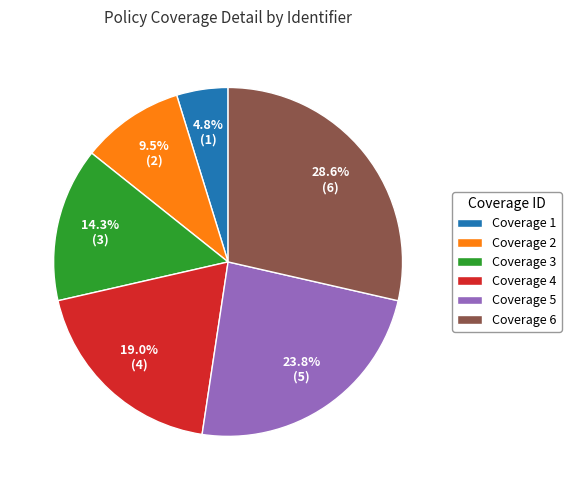

To the nearest percent, what is the average slice percentage?

17%